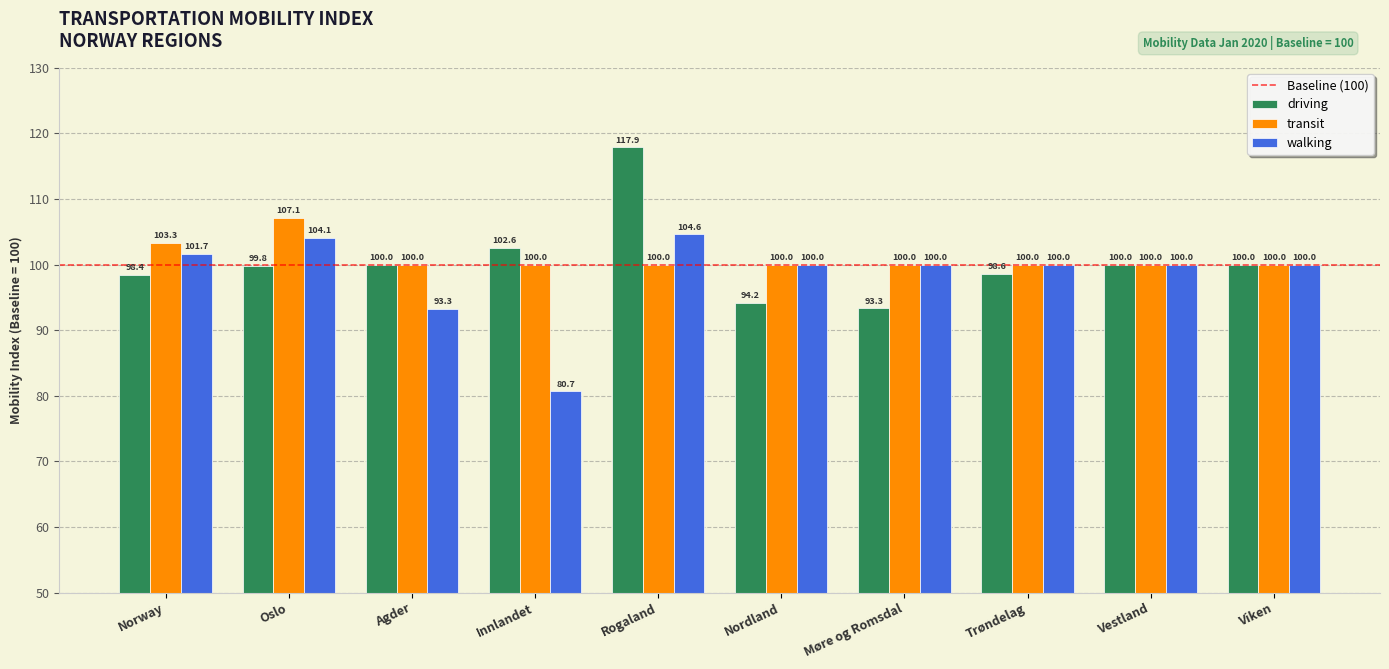

Which series has the largest range (max minus min)?

driving